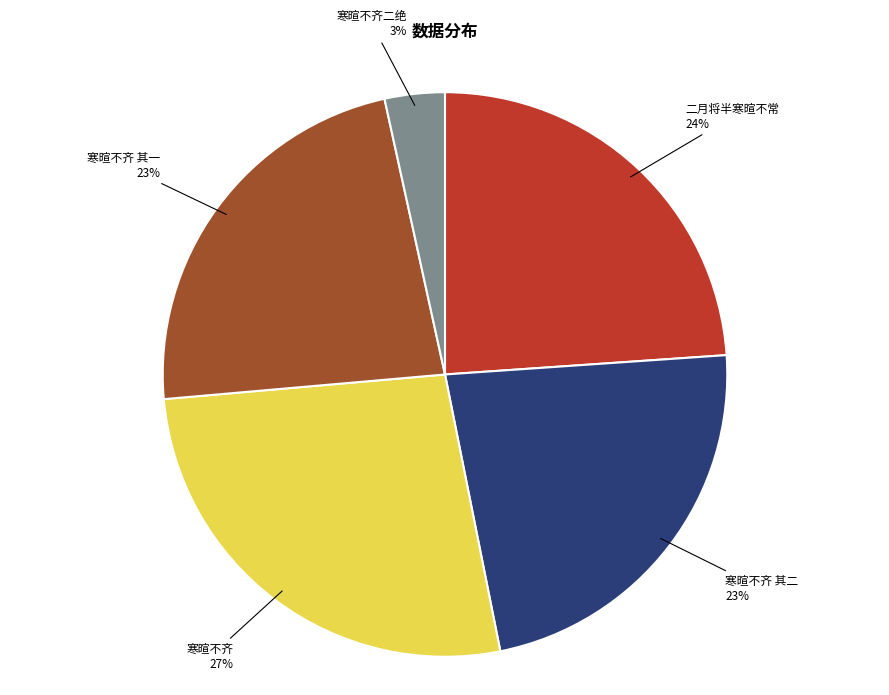

Count the number of slices in the pie.

5